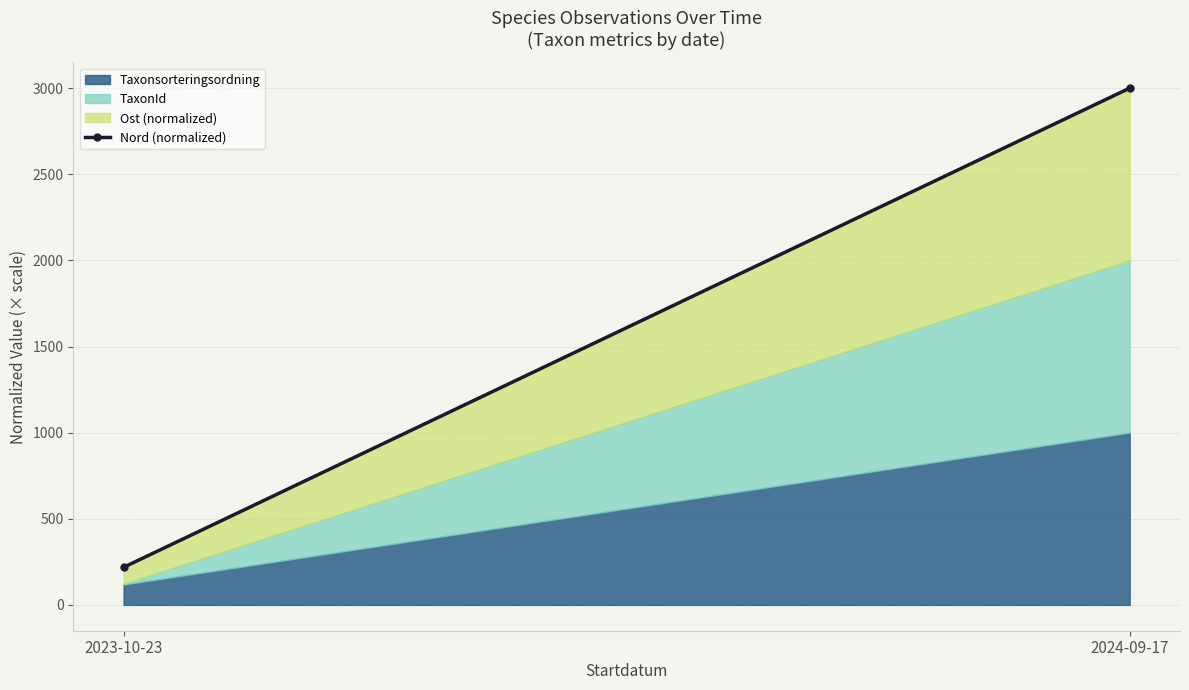

What is the highest value of the Taxonsorteringsordning series?

1000.0